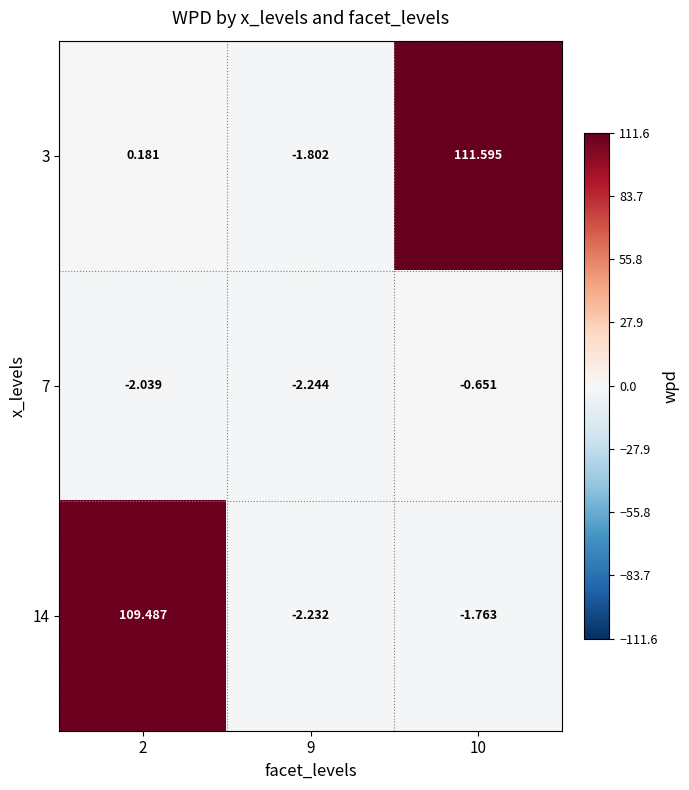

Is the value of 7 at 2 greater than the value of 14 at 9?

Yes